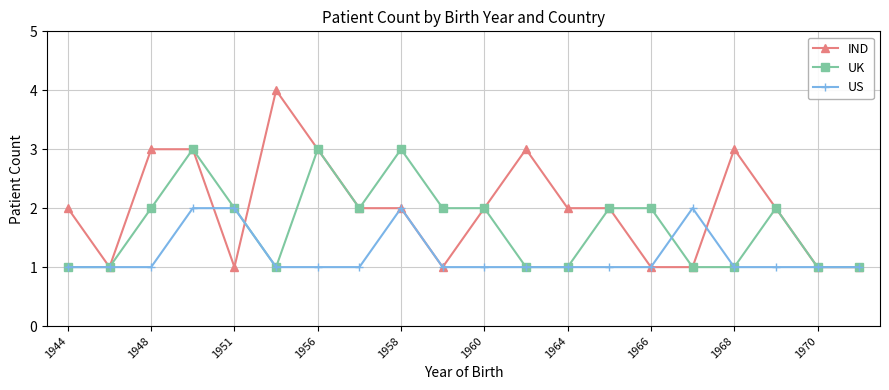

Reading left to right, extract all data points from this chart.

IND: 2	1	3	3	1	4	3	2	2	1	2	3	2	2	1	1	3	2	1	1
UK: 1	1	2	3	2	1	3	2	3	2	2	1	1	2	2	1	1	2	1	1
US: 1	1	1	2	2	1	1	1	2	1	1	1	1	1	1	2	1	1	1	1